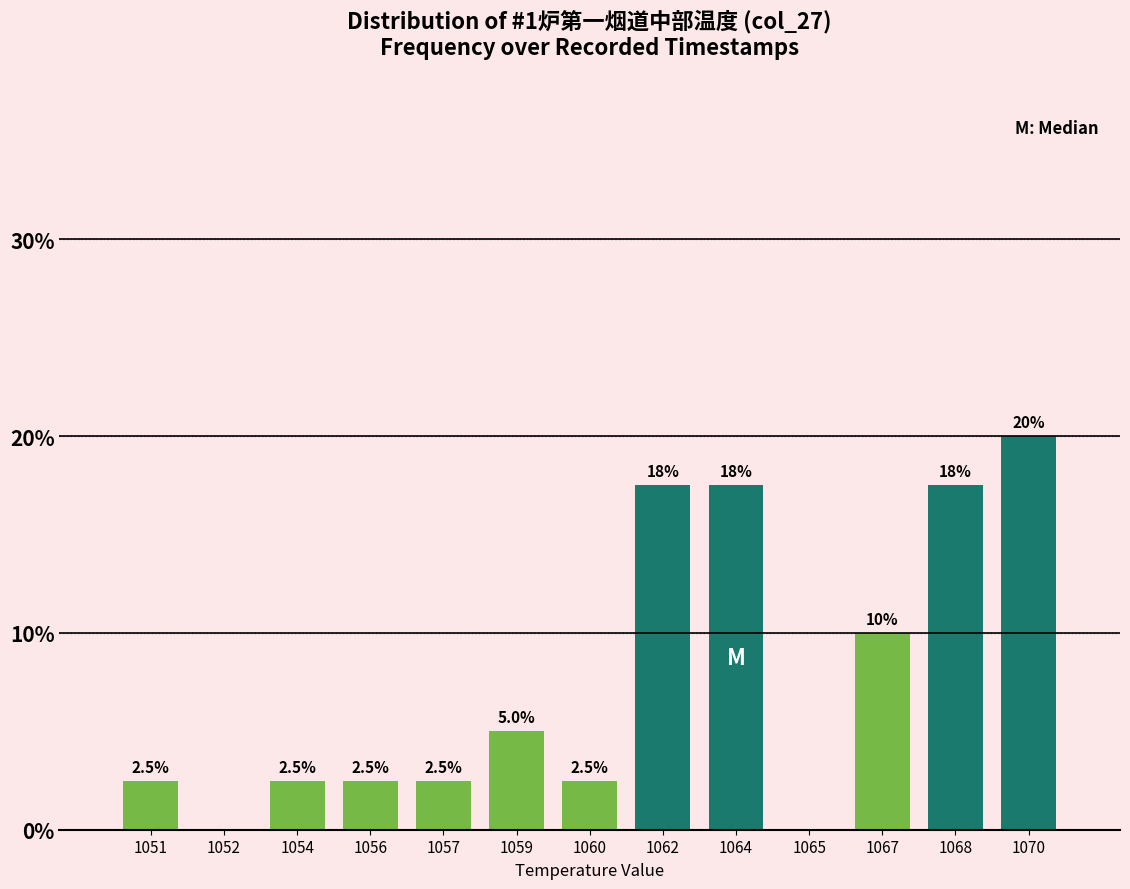

Reading right to left, list all the values displayed in this chart.

1070=20.0	1068=17.5	1067=10.0	1065=0.0	1064=17.5	1062=17.5	1060=2.5	1059=5.0	1057=2.5	1056=2.5	1054=2.5	1052=0.0	1051=2.5